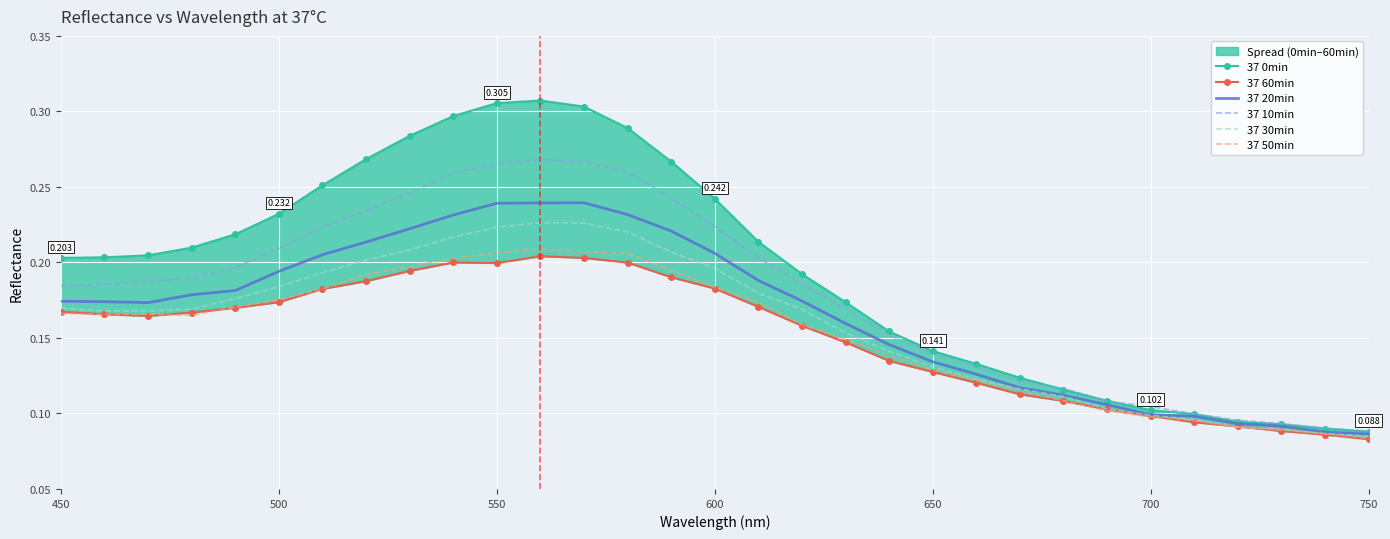

Which series has the largest total across all categories?

37 0min